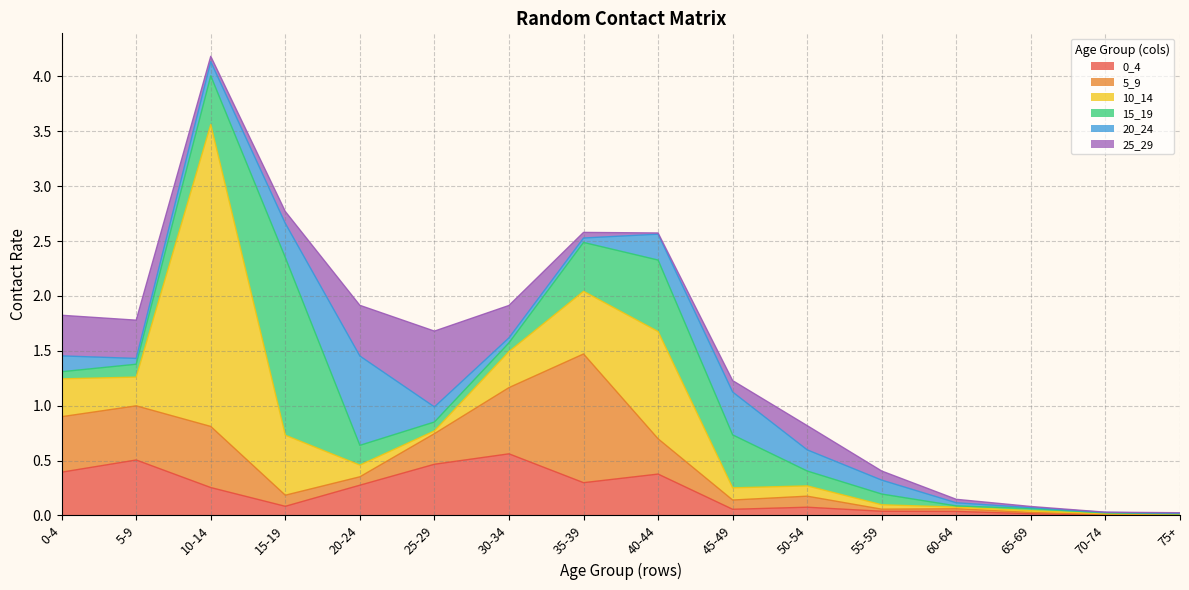

How many interior local peaks does the 0_4 series have?

4